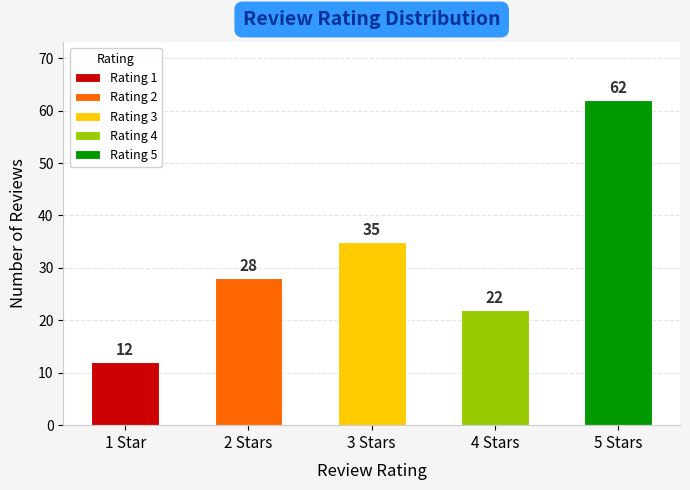

Rank the categories by value from lowest to highest.

1, 4, 2, 3, 5